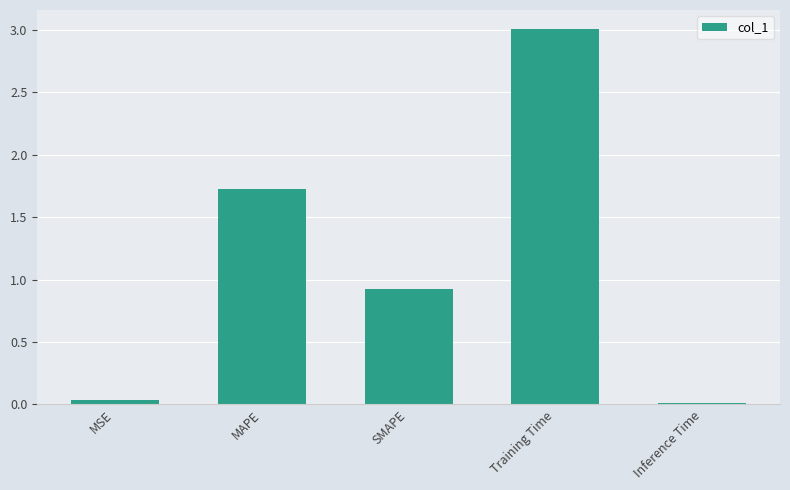

True or false: the data shows 3.0 at Training Time.

True